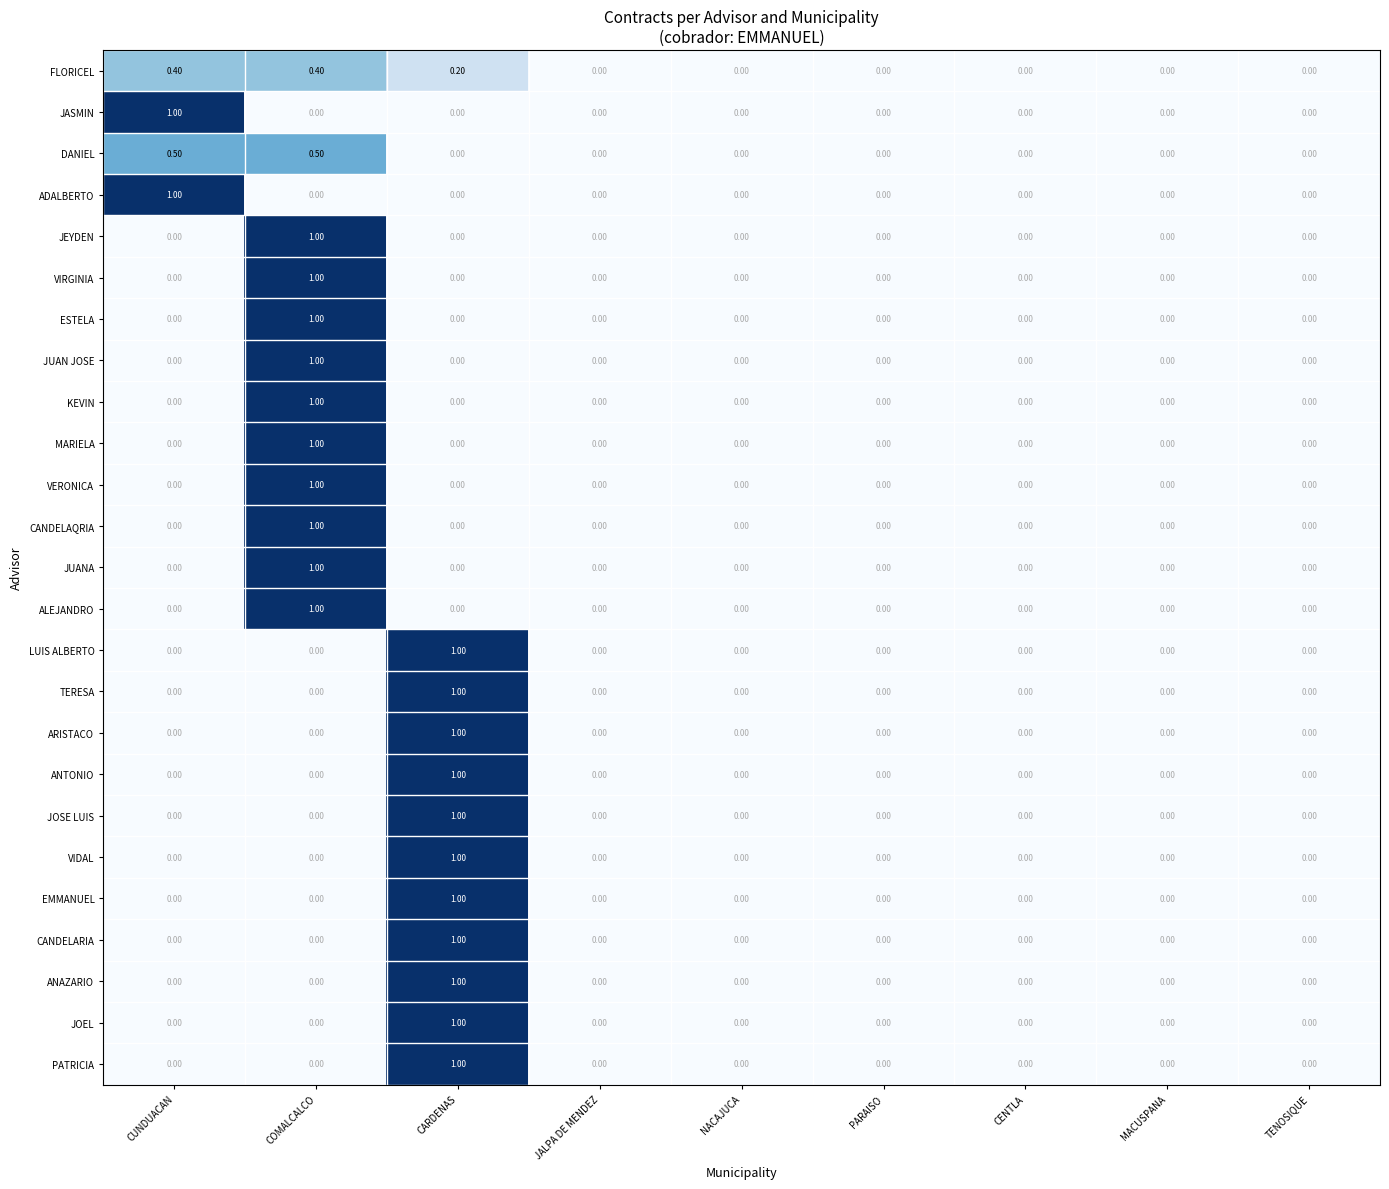

What is the difference between the maximum and minimum values in the VIDAL series?

1.0